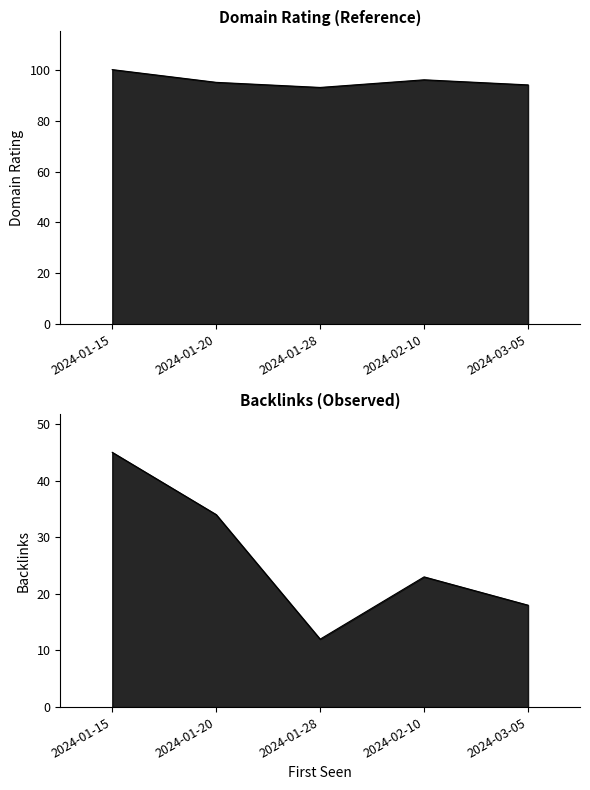

True or false: Domain Rating has more than 2 interior local peaks.

False